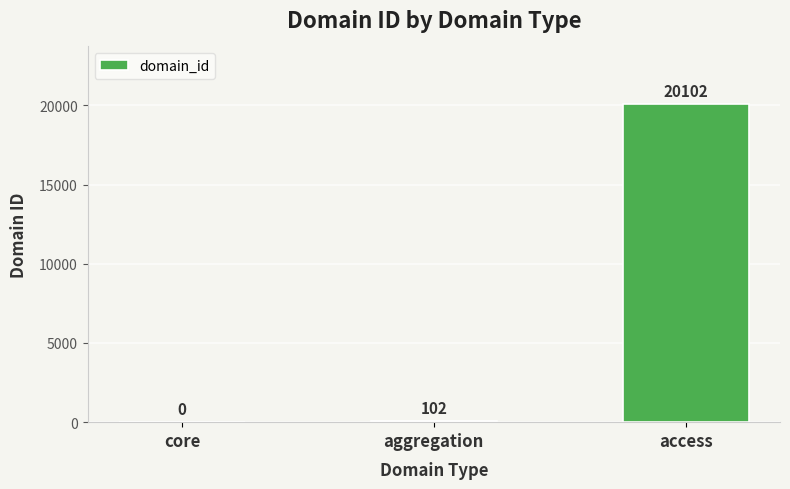

Between aggregation and access, which is larger?

access